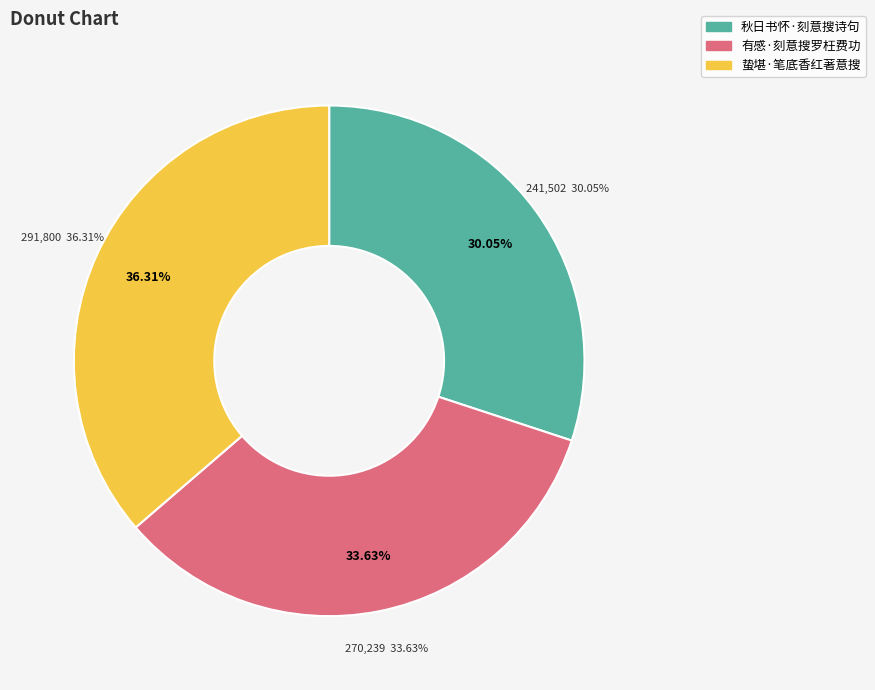

What is the change in value from 秋日书怀·刻意搜诗句 to 有感·刻意搜罗枉费功?

+28737